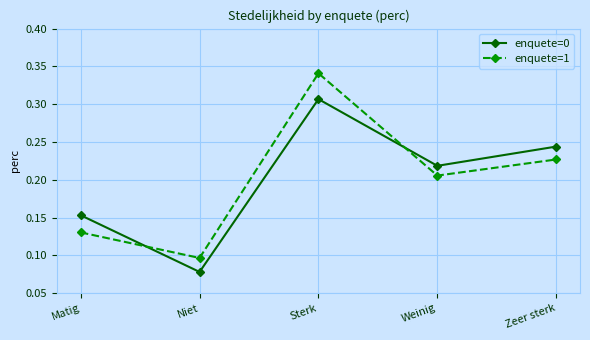

Which series has the widest spread of values?

enquete=1